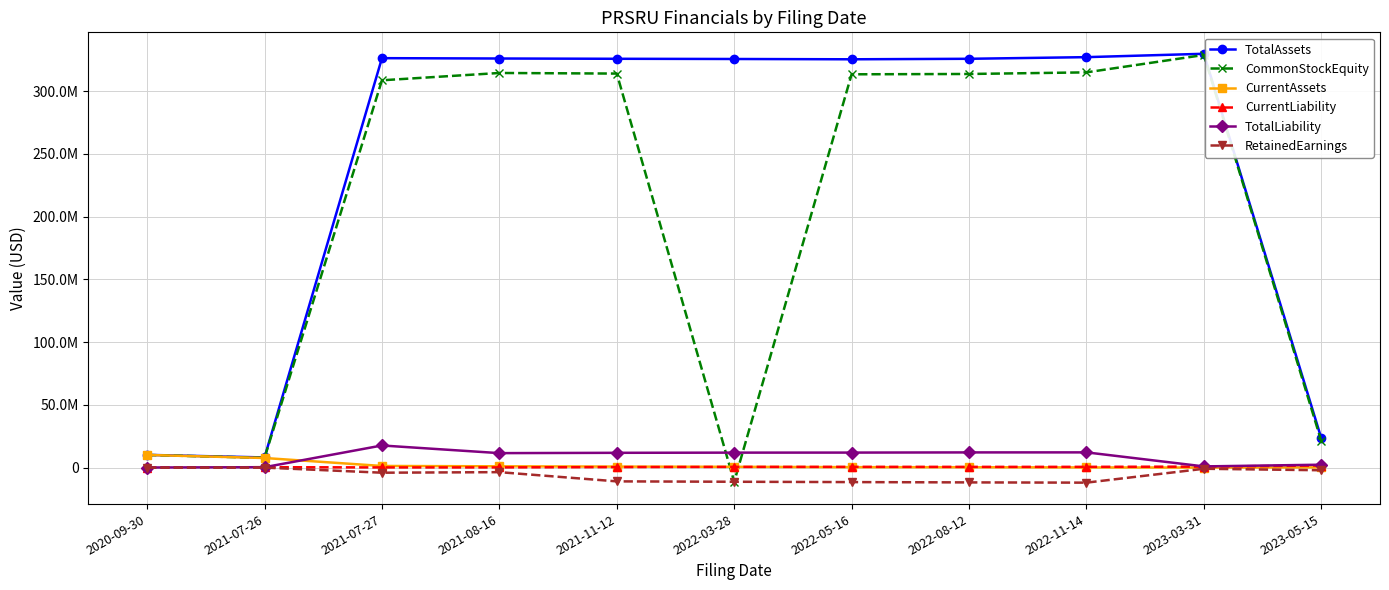

Is this an area chart (filled region under the line)?

No